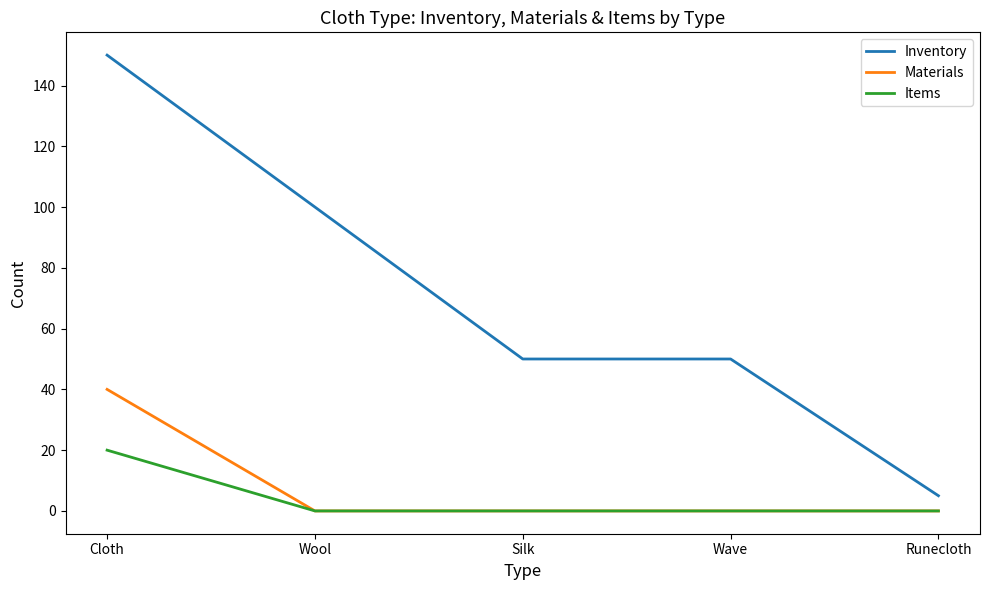

What is the highest value of the Materials series?

40